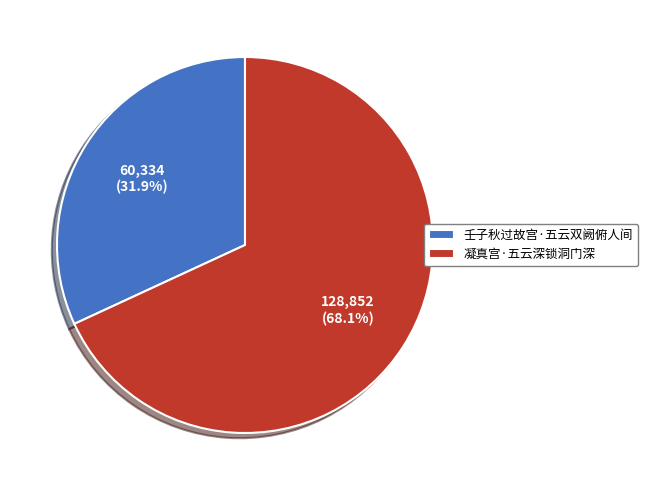

Which has a higher value, 凝真宫·五云深锁洞门深 or 壬子秋过故宫·五云双阙俯人间?

凝真宫·五云深锁洞门深